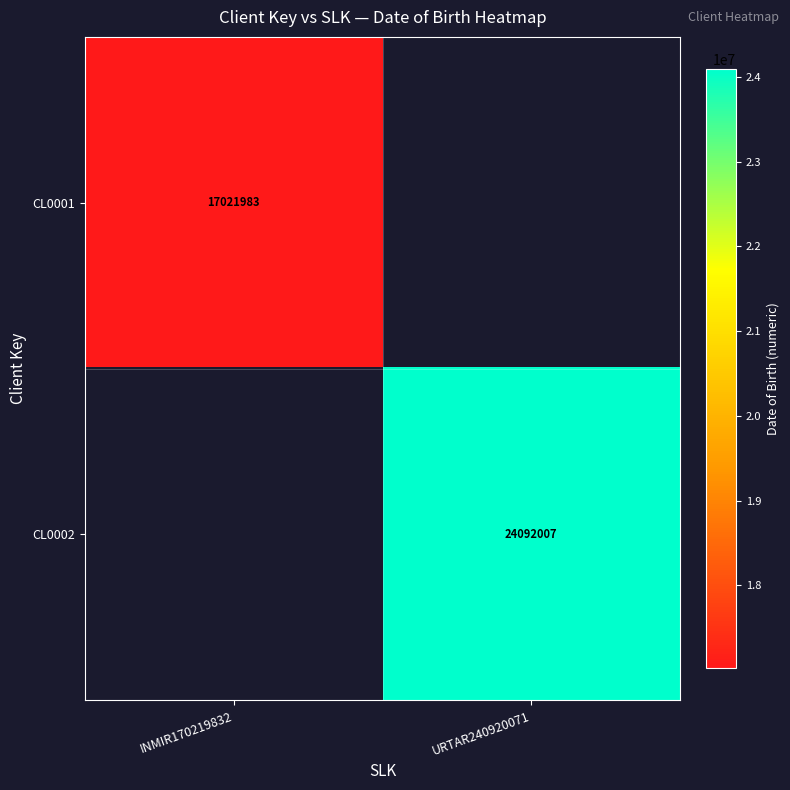

At how many categories does at least one series exceed 20607590?

1